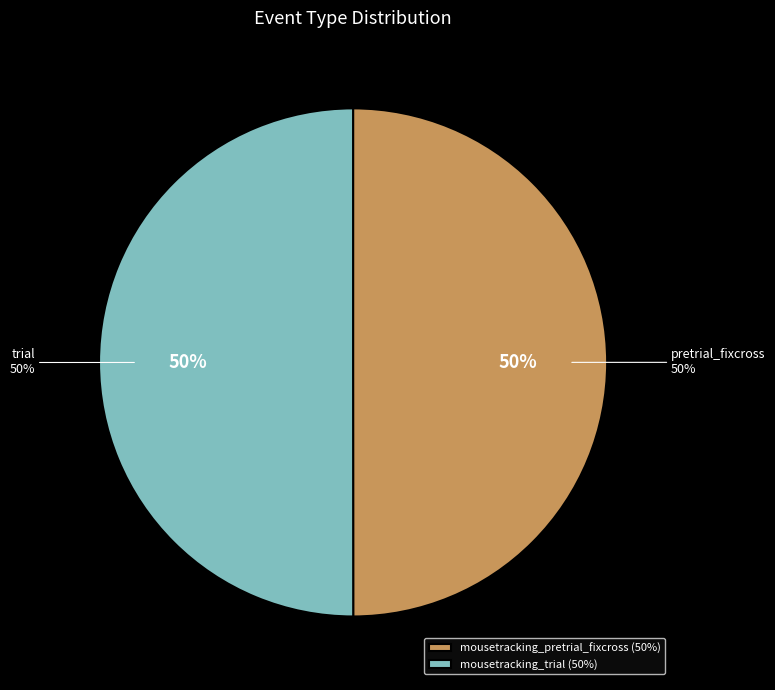

What percentage is the mousetracking_pretrial_fixcross slice, to the nearest percent?

50%